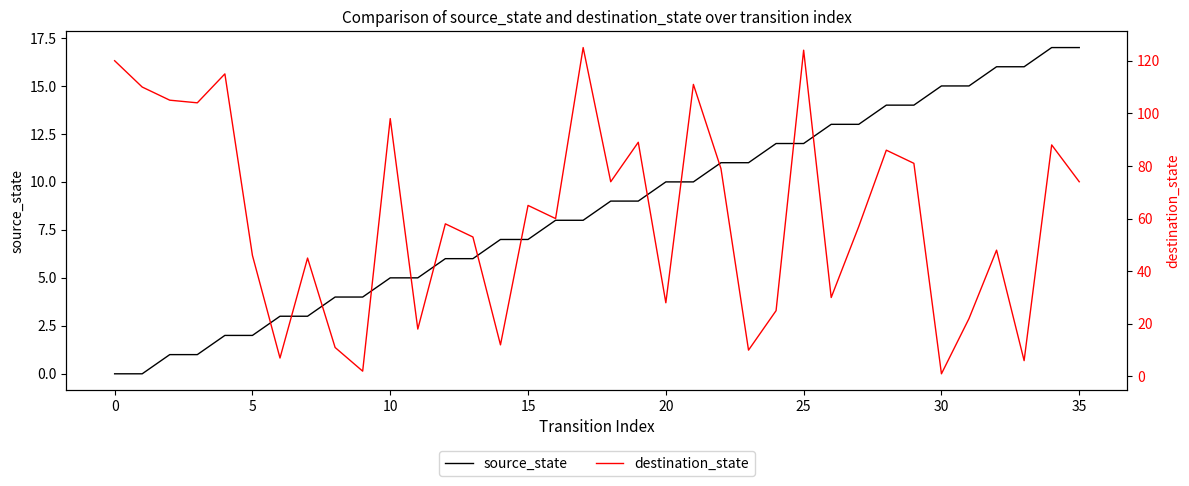

How many lines are shown in the chart?

2